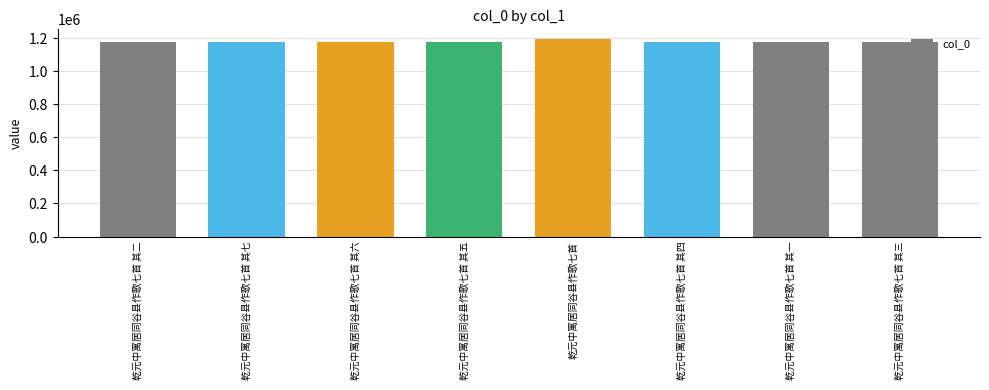

Count the number of data series in this chart.

1